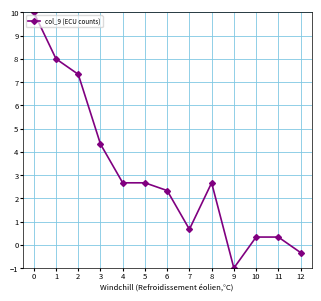

What is the greatest value displayed?

10.0